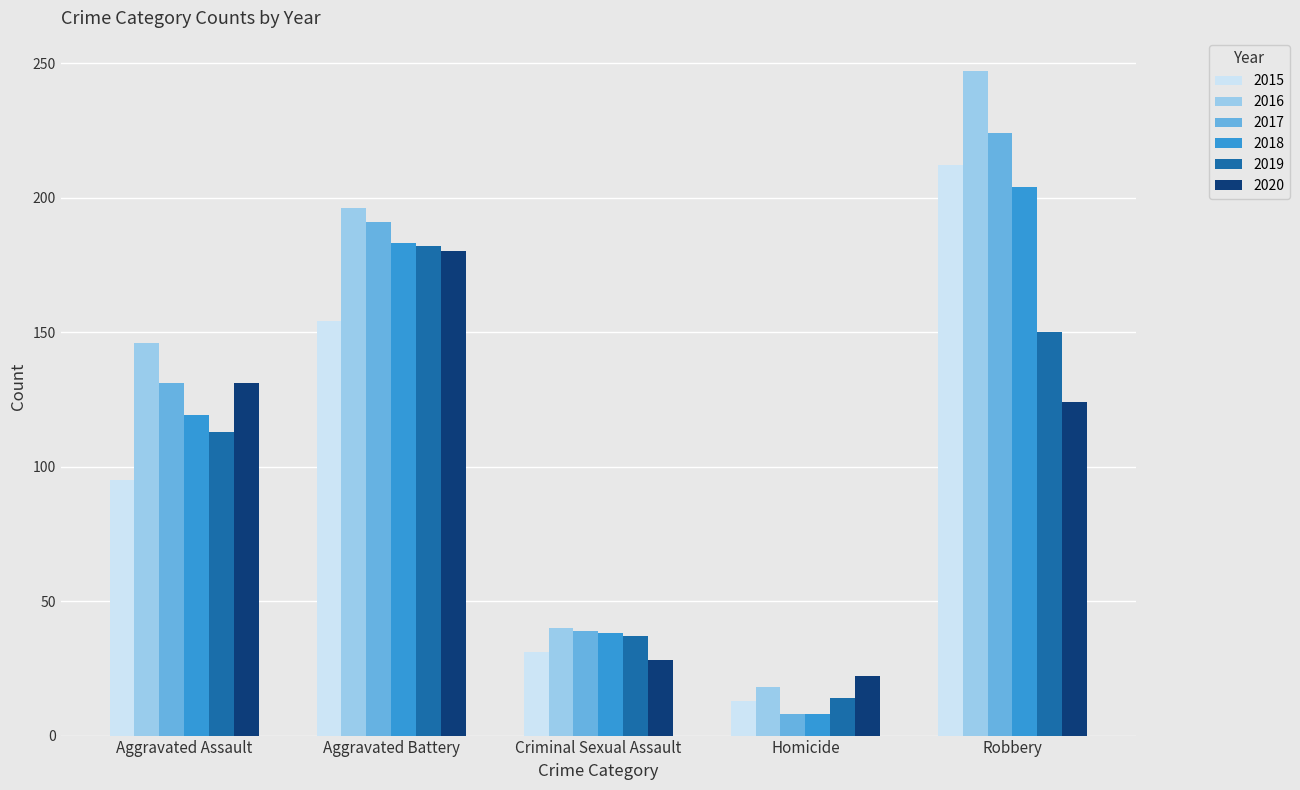

What is the total value across all series at Aggravated Assault?

735